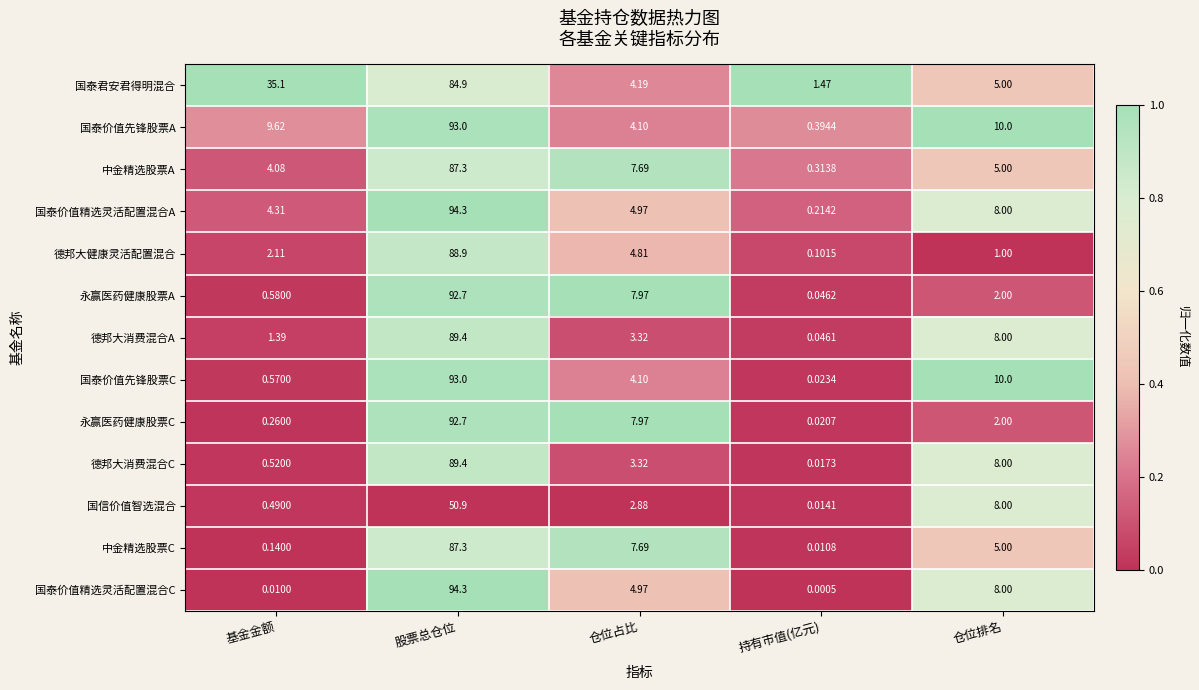

Where does the 中金精选股票A series first go above 5?

股票总仓位